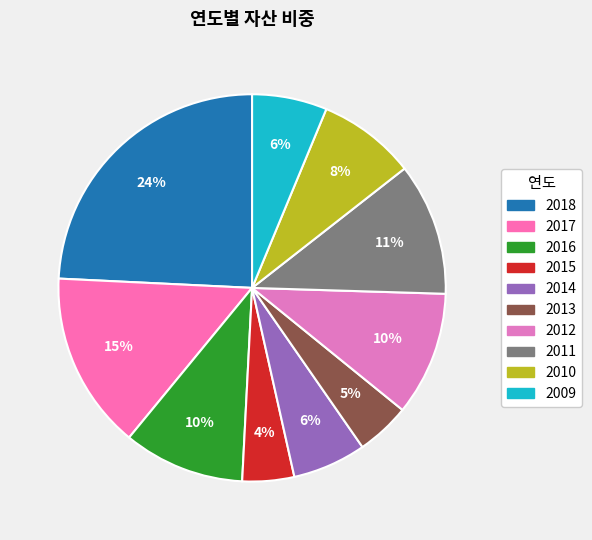

Which slice is the smallest?

2015